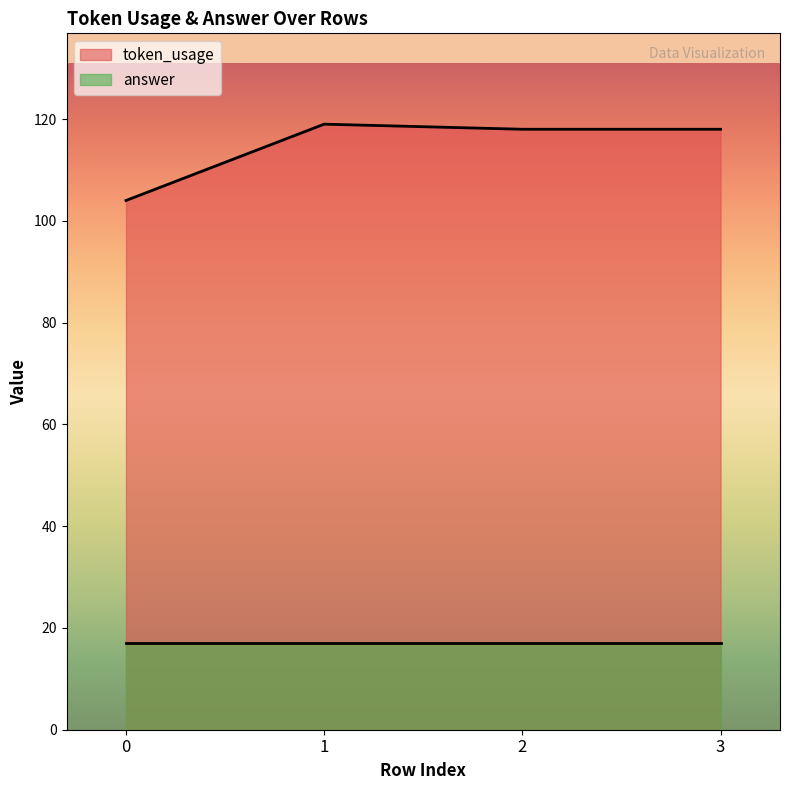

The chart shows a value of 203 at 2. True or false?

False